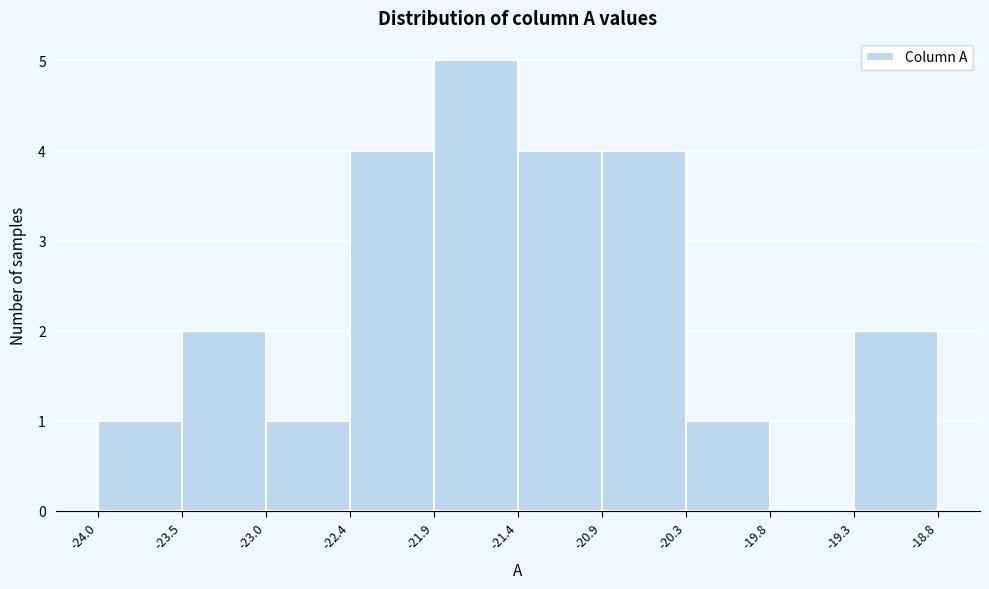

What is the height of the bar covering -22.4 to -21.9 on the x-axis? The values are not printed on the chart, so give them approximately, as read against the axis.

4